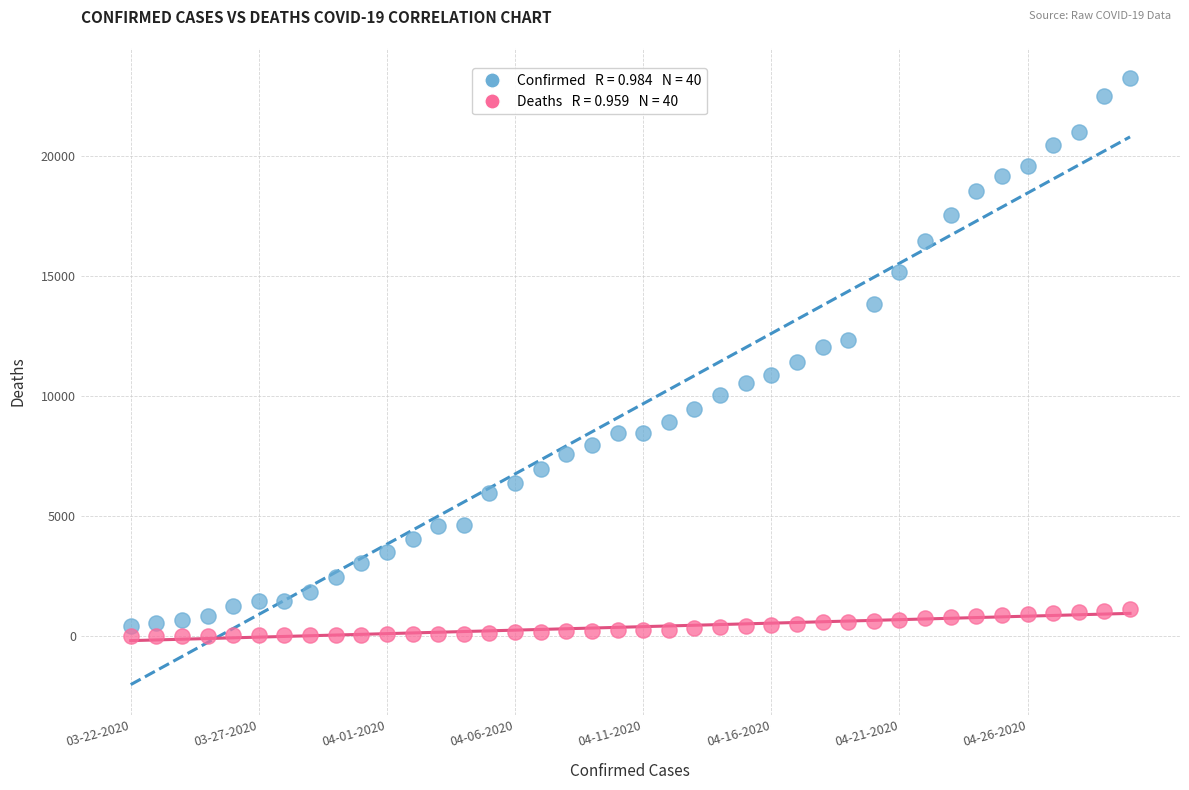

Across all data points, what is the range of Y values (max minus min)?

23215